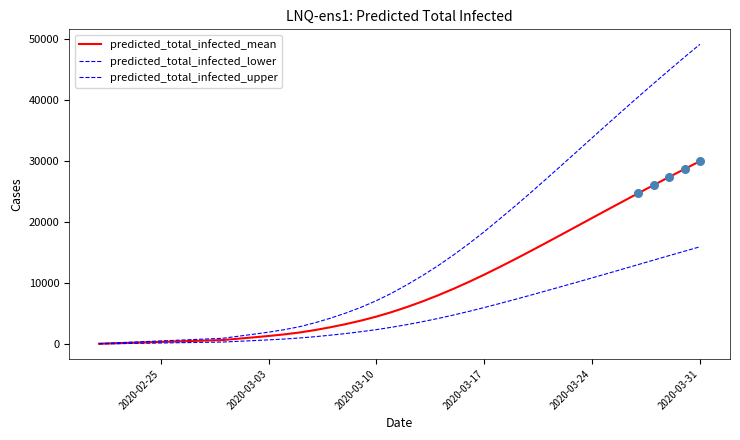

How many lines are shown in the chart?

3